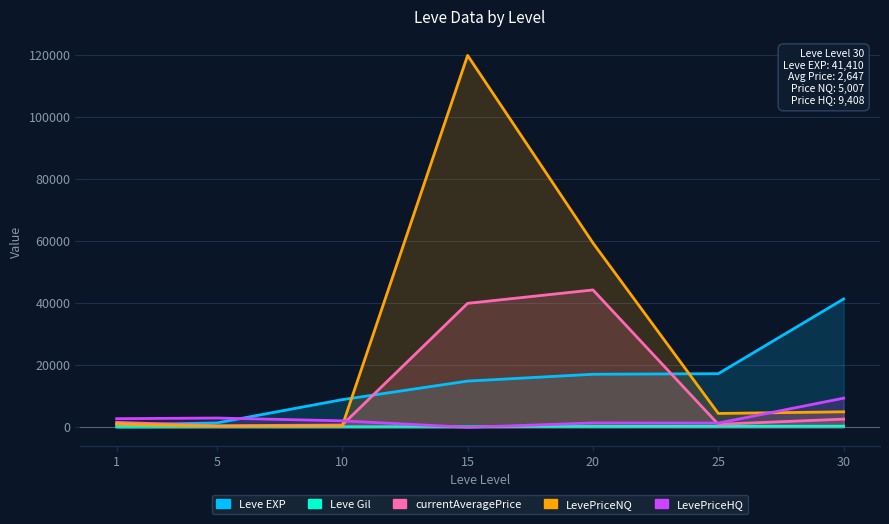

What is the difference between the Leve EXP values at 15 and 5?

13500.0